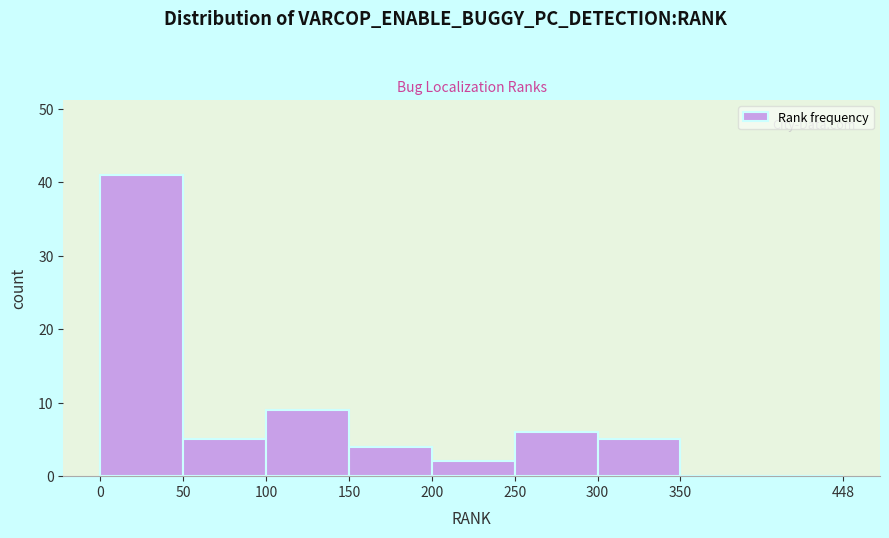

Over which range of the x-axis is the bar tallest?

0 to 50